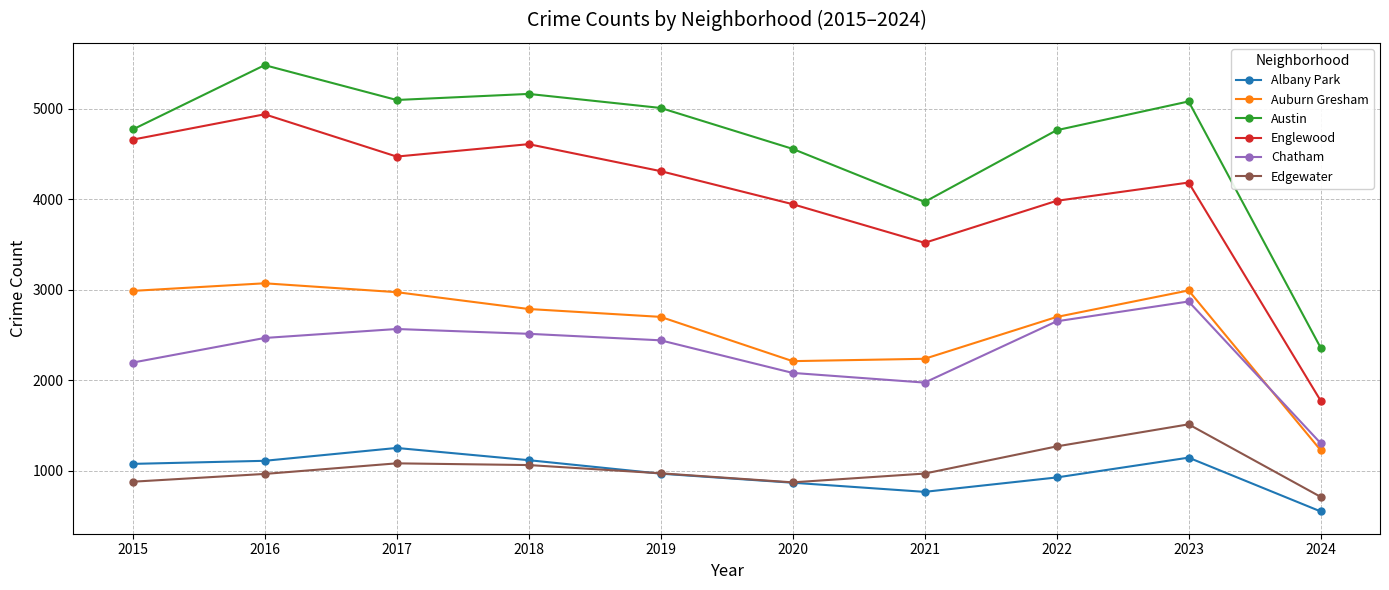

Between 2017 and 2021, which series saw the biggest shift?

Austin